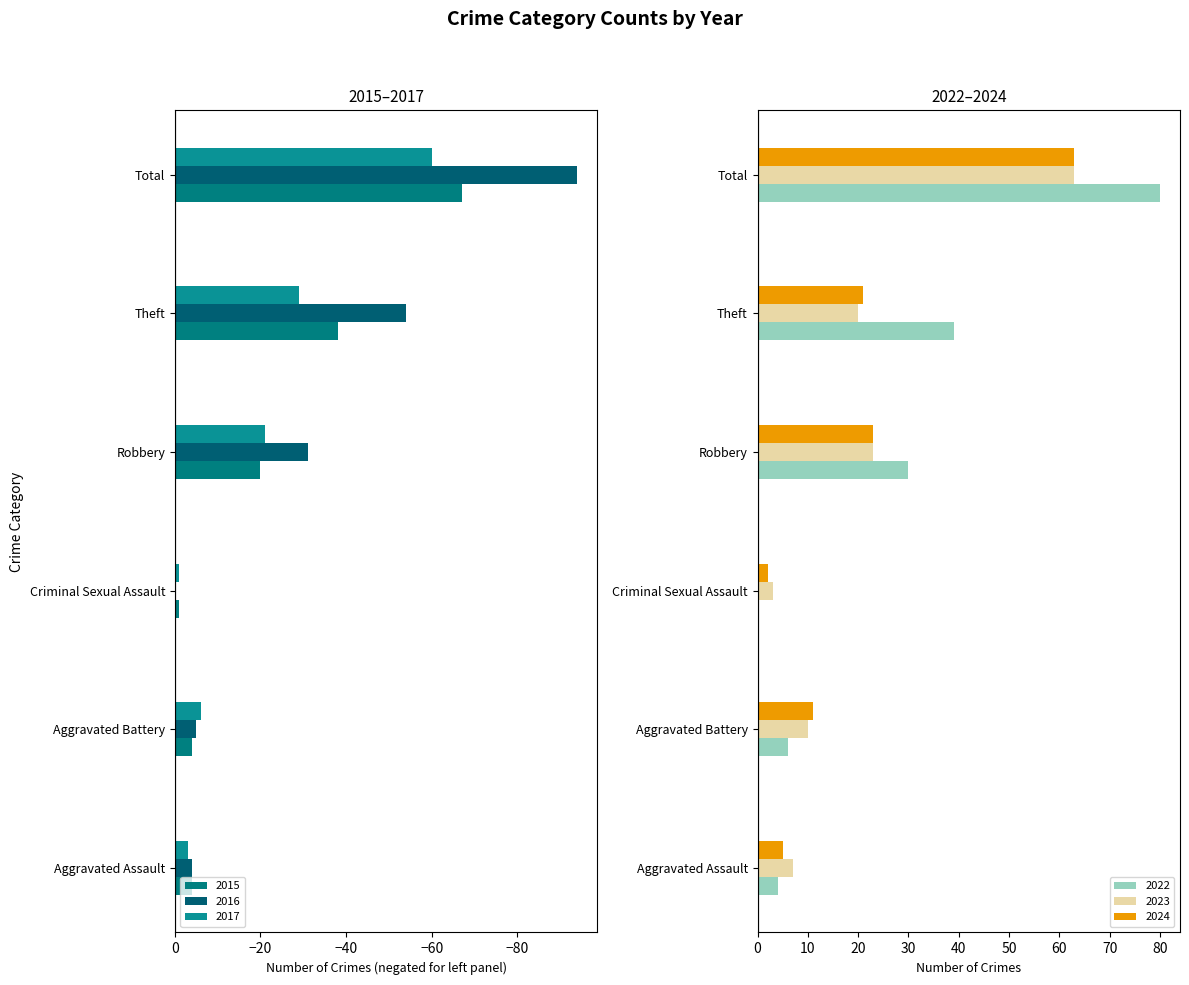

Is the value of 2015 at Criminal Sexual Assault greater than the value of 2016 at Robbery?

Yes